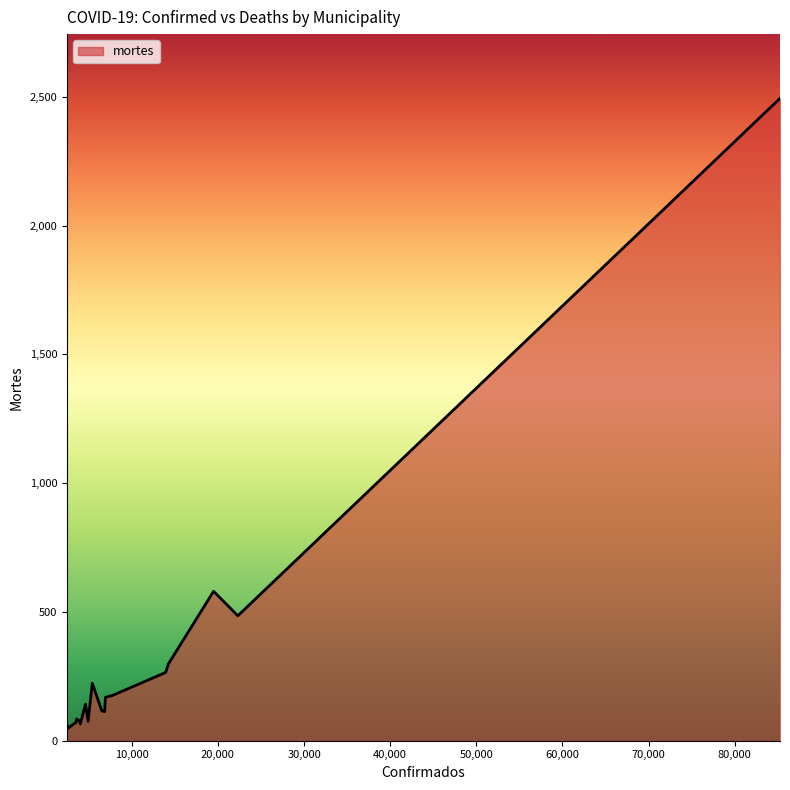

What is the maximum value shown in the chart?

2494